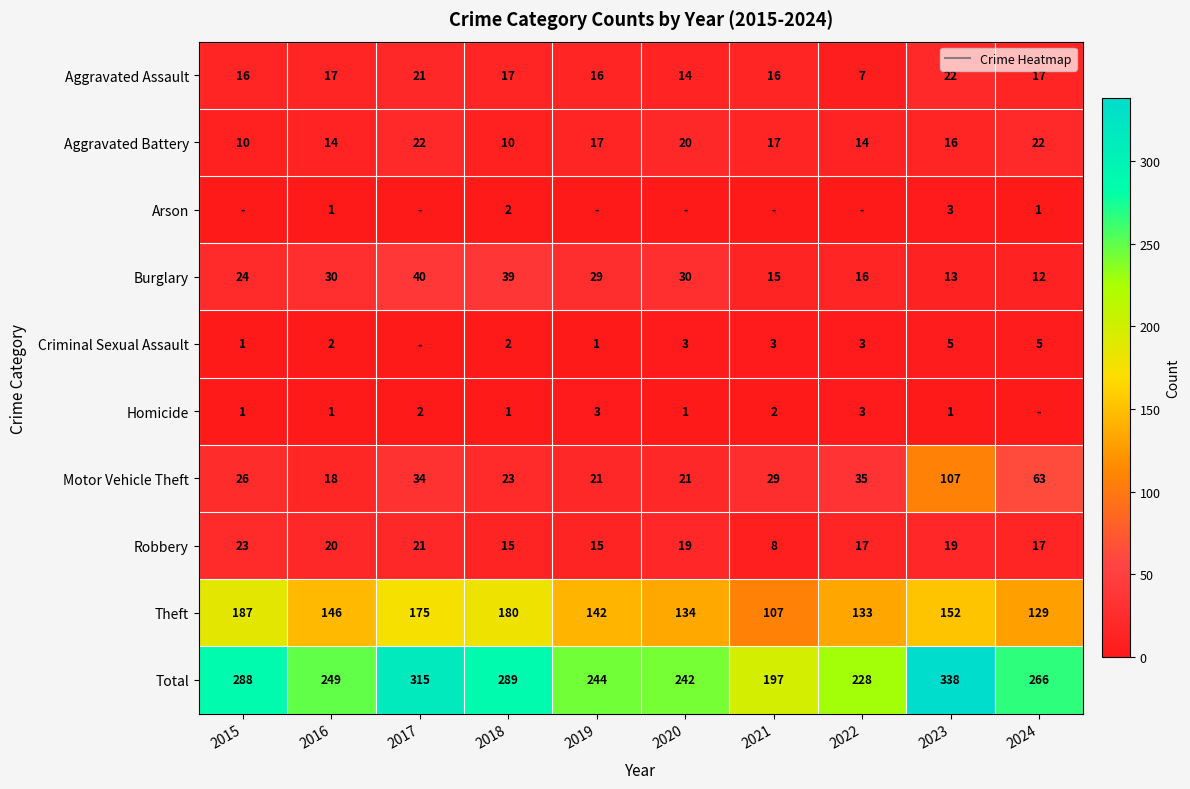

Which series has the widest spread of values?

Total